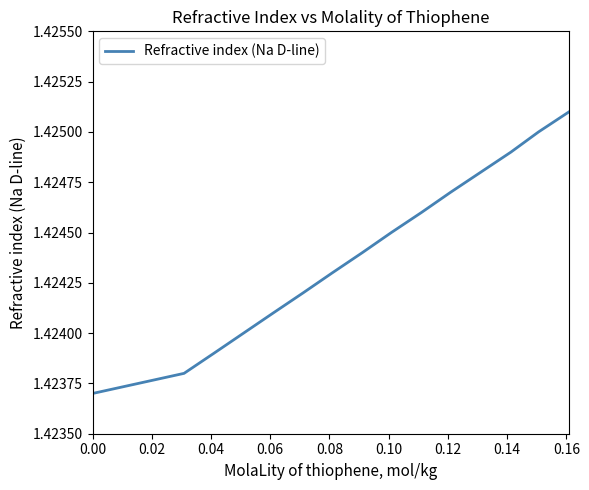

Does the chart have visible grid lines?

No